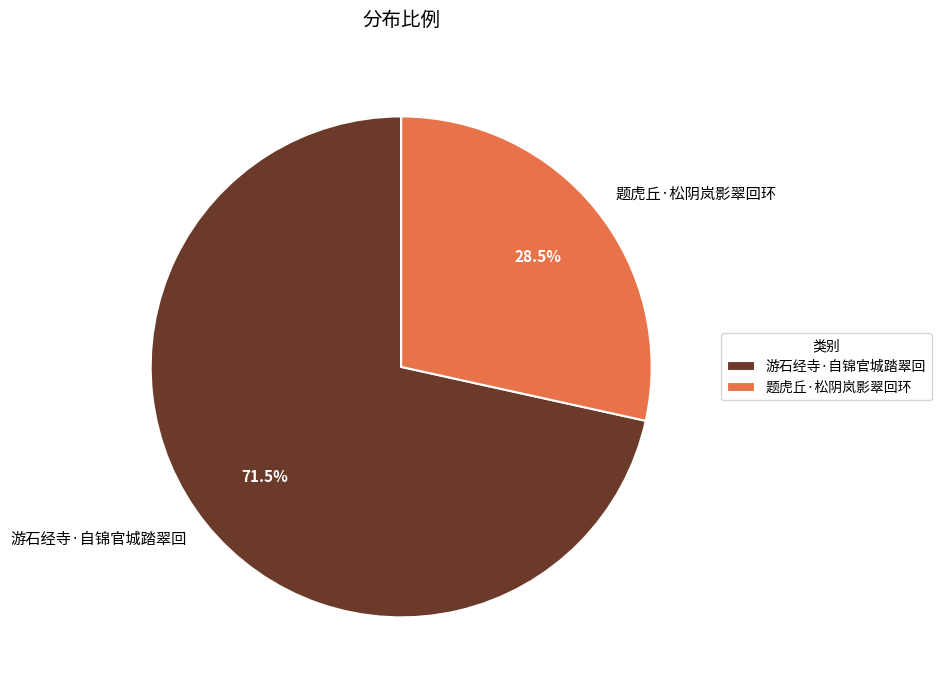

Count the number of slices in the pie.

2